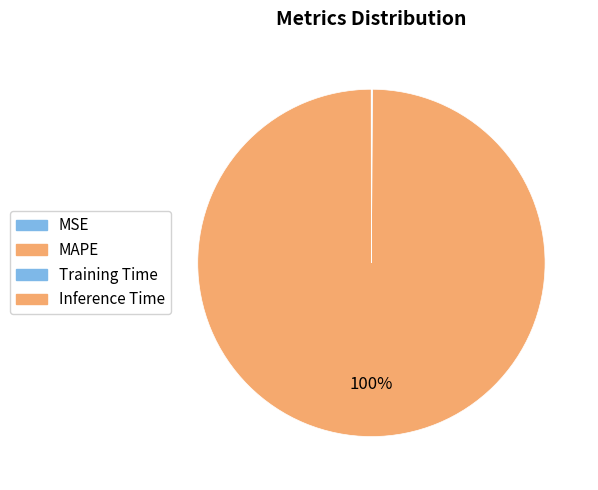

What is the change in value from MSE to MAPE?

+6.4